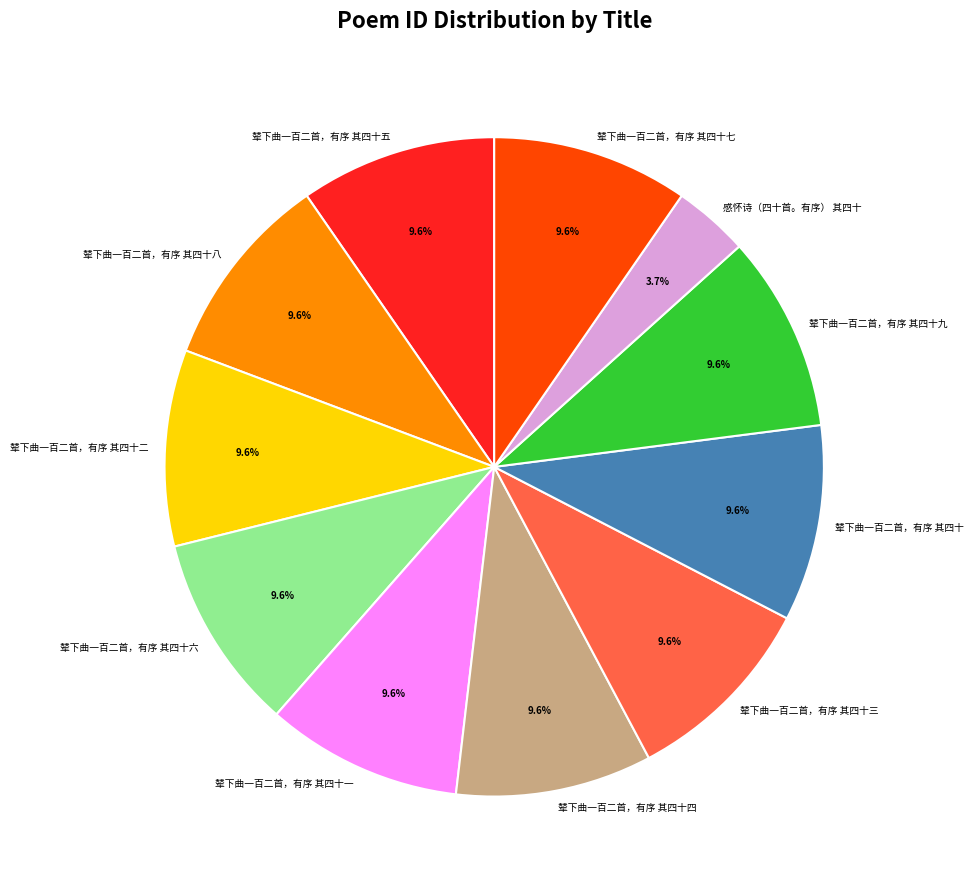

How many segments does this pie chart have?

11